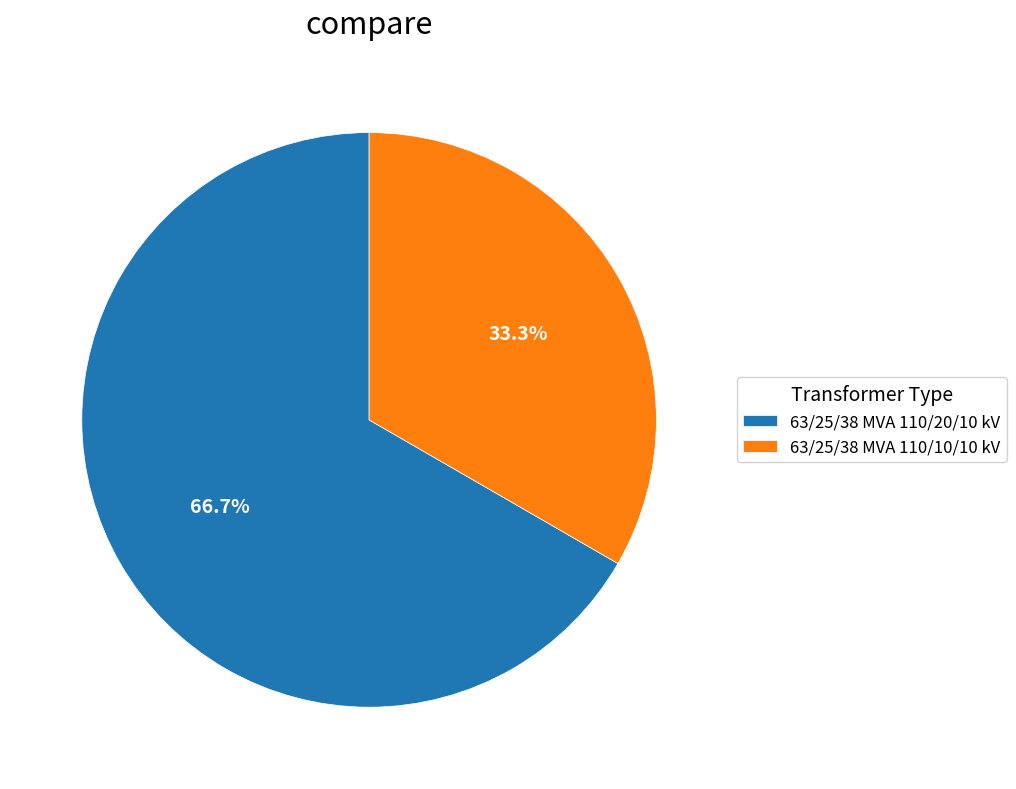

To the nearest percent, what is the combined percentage of 63/25/38 MVA 110/10/10 kV and 63/25/38 MVA 110/20/10 kV?

100%